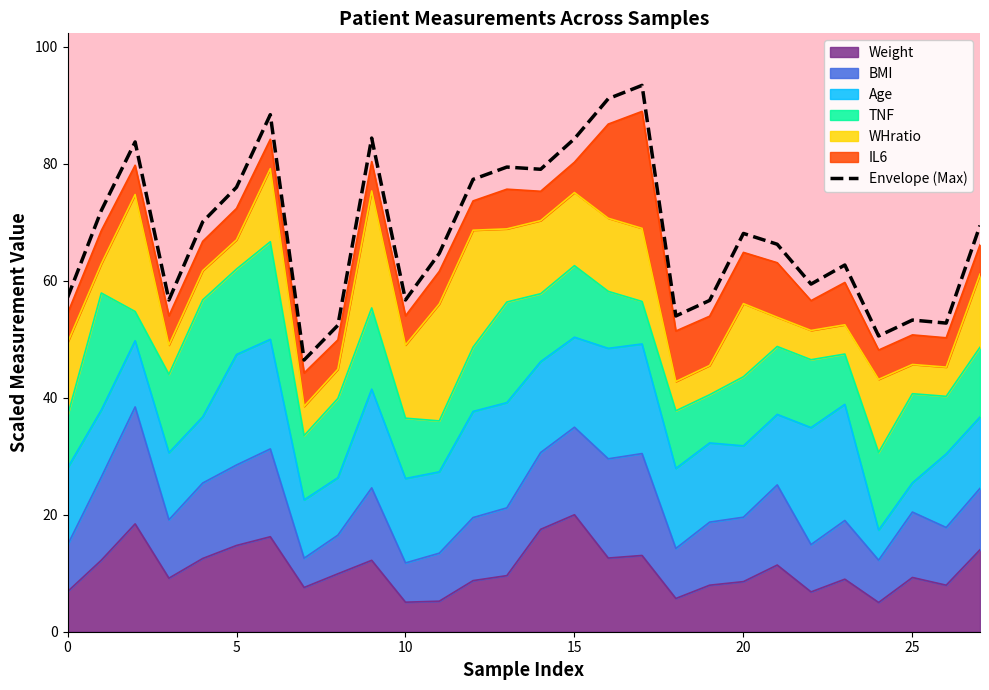

How many lines are shown in the chart?

1